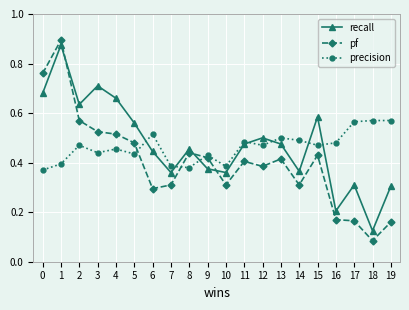

At 1, list the series in order from largest to smallest.

pf, recall, precision